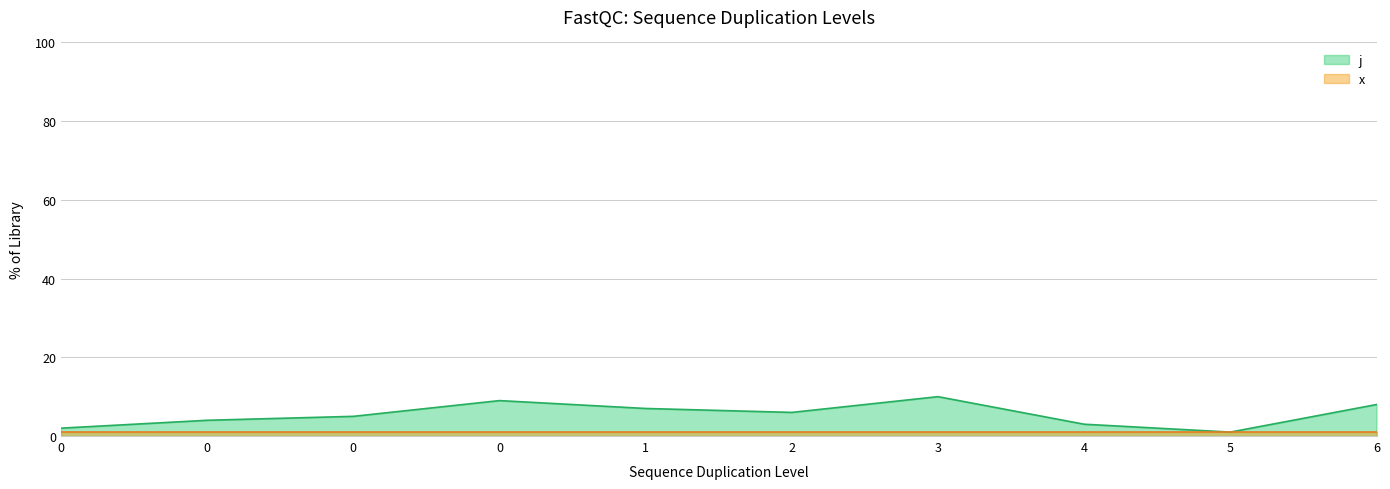

How many points are lower than both their immediate neighbors (excluding endpoints)?

2